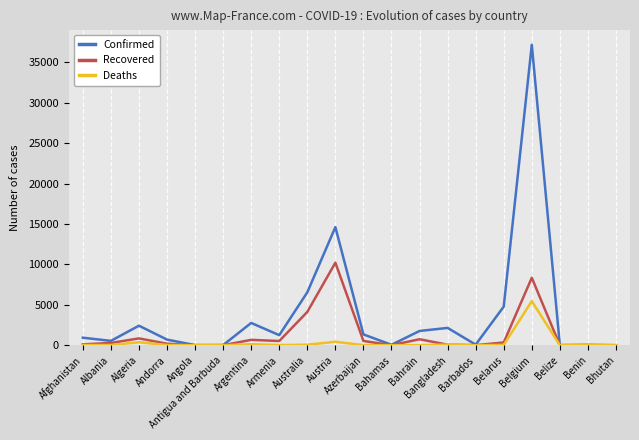

Which series changed the most between Azerbaijan and Belgium?

Confirmed